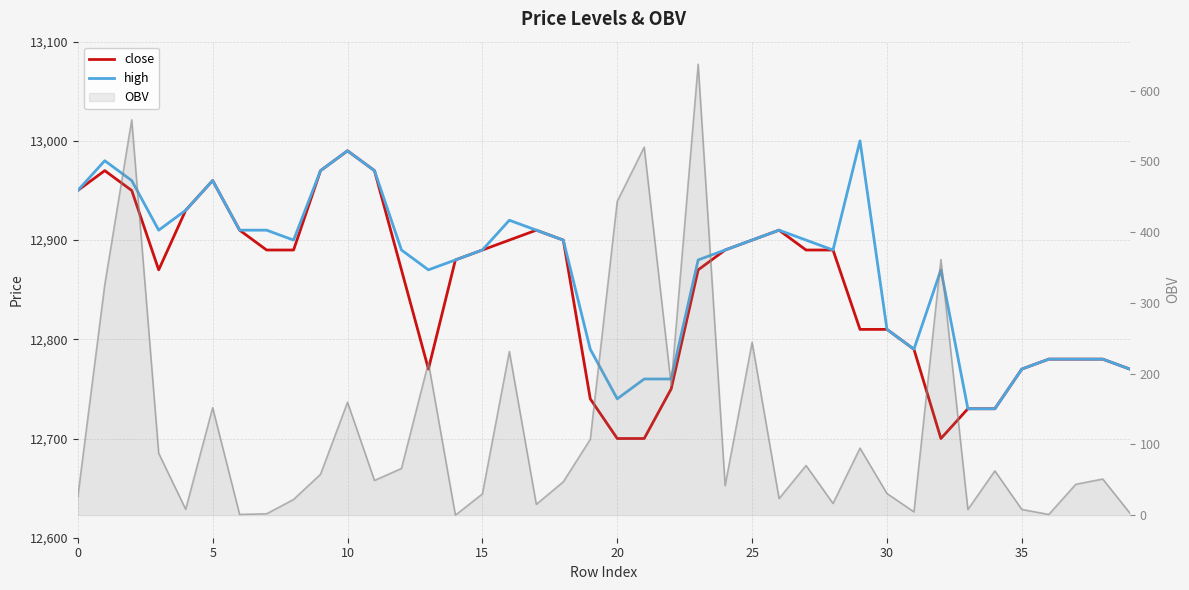

What is the difference between the OBV values at 32 and 13?

145.9